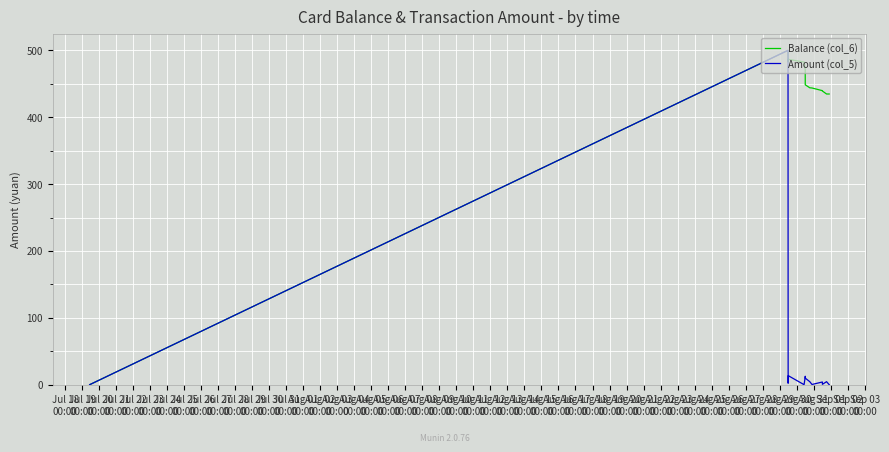

Rank the series by their average value, from highest to lowest.

Balance (col_6), Amount (col_5)